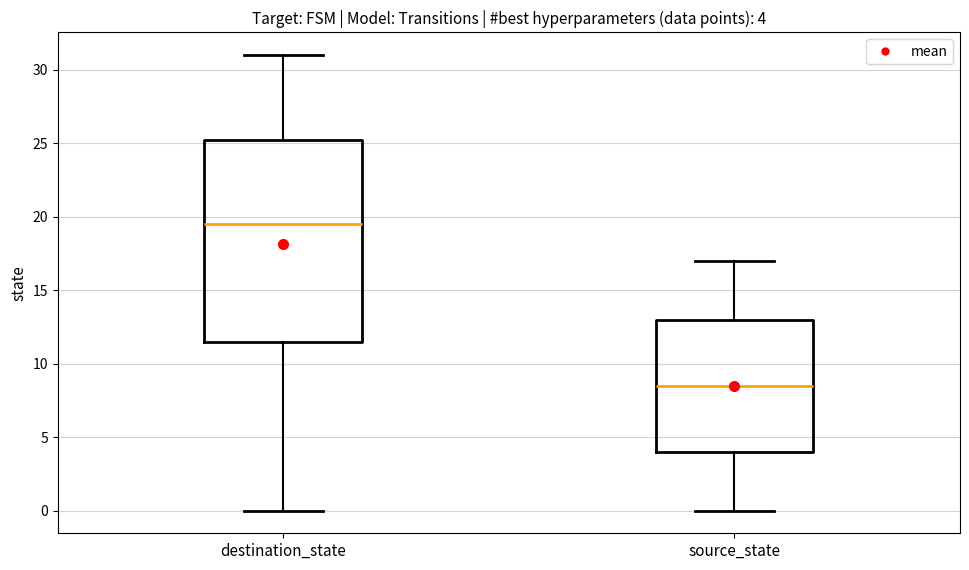

Which box has the lowest median line?

source_state